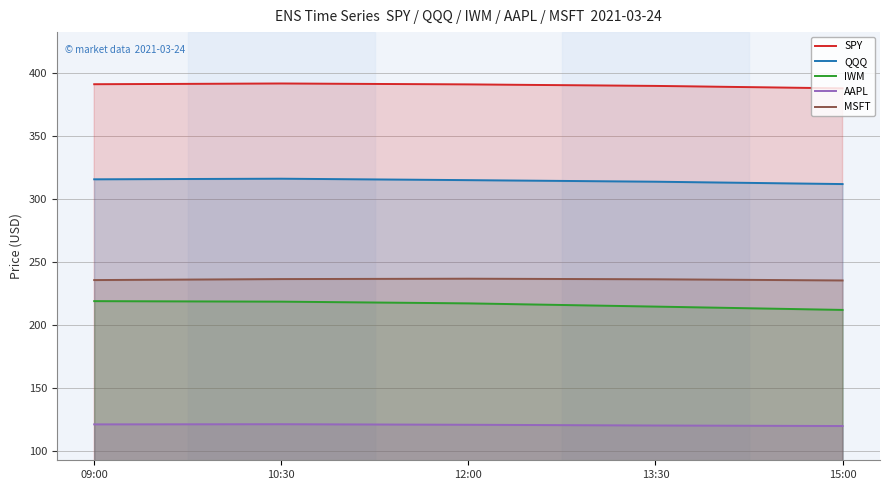

What is the total value across all series at 09:00?

1282.7